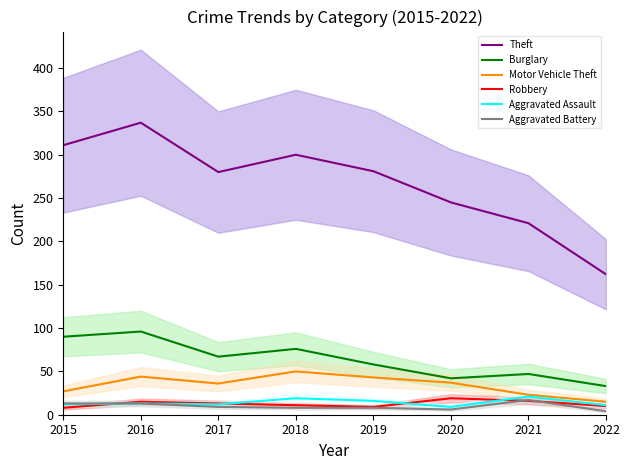

Reading left to right, what are all the values shown in this chart?

Theft: 311	337	280	300	281	245	221	162
Burglary: 90	96	67	76	58	42	47	33
Motor Vehicle Theft: 27	44	36	50	43	37	23	15
Robbery: 8	15	13	11	9	19	16	10
Aggravated Assault: 12	13	12	19	16	9	21	11
Aggravated Battery: 13	13	9	8	8	6	17	4